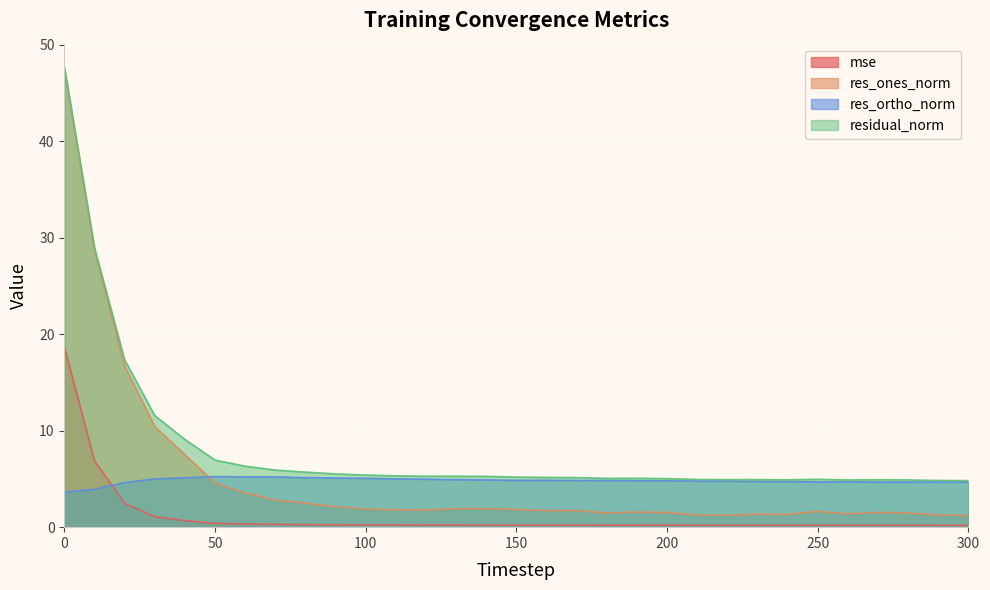

True or false: res_ortho_norm has more than 0 points higher than both neighbors.

True